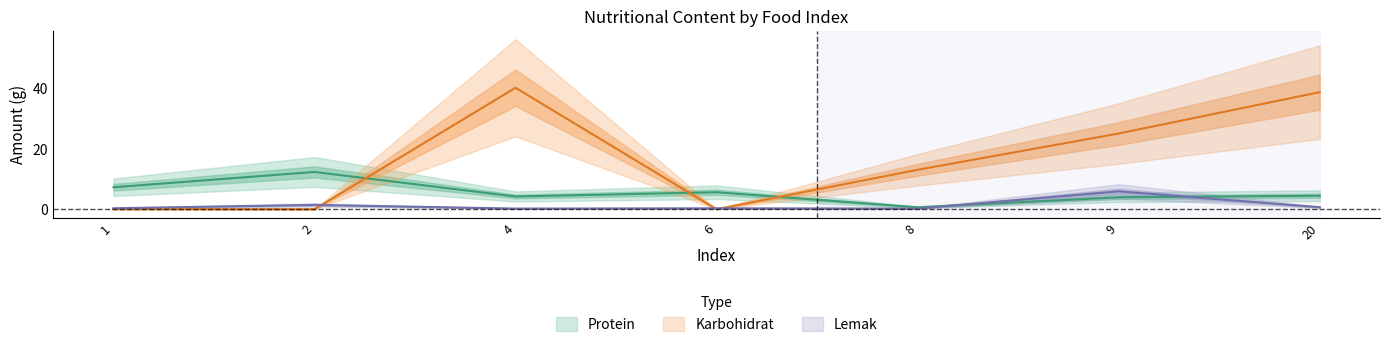

What is the approximate value of Protein at 2?

12.3